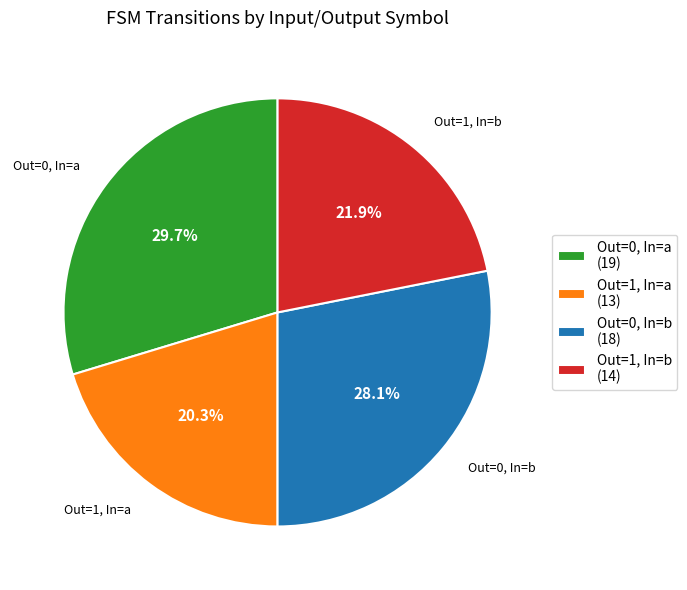

Which category has the smallest portion of the pie?

Out=1, In=a (13)